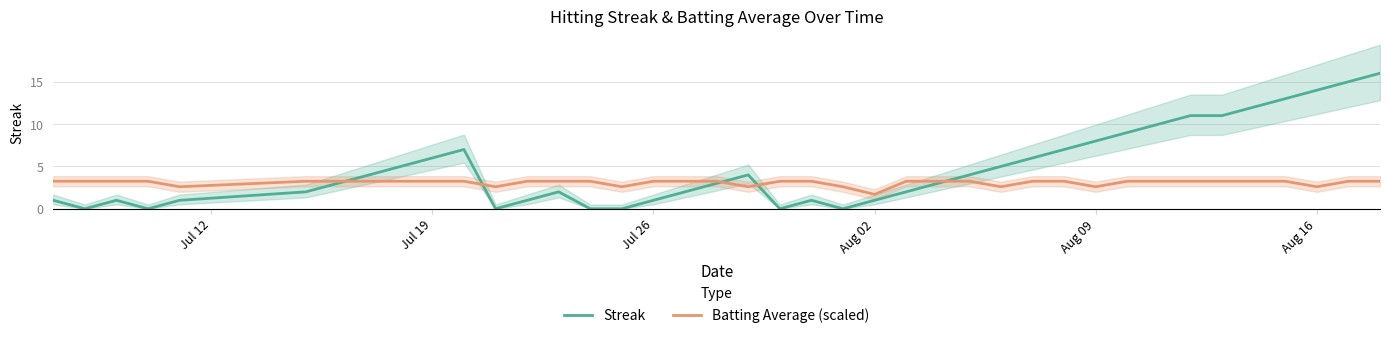

What is the maximum value for Streak?

16.0